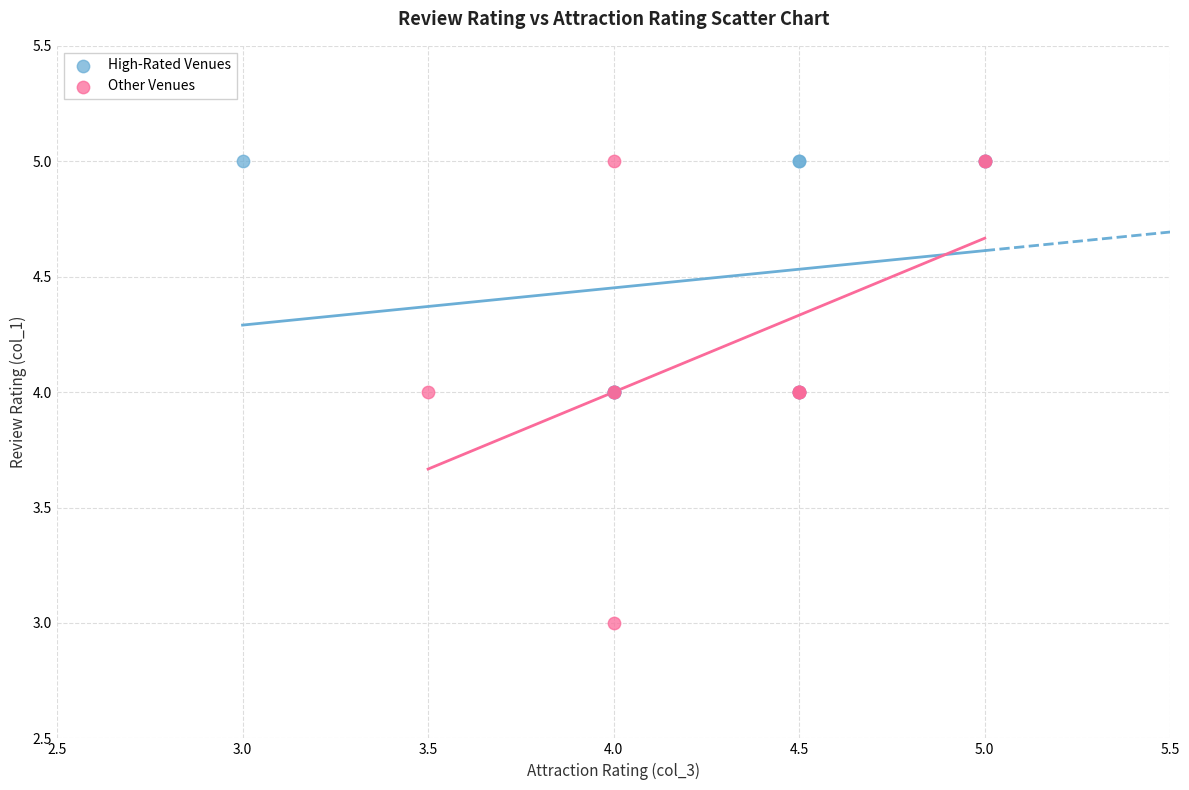

Which series contains the lowest Y value?

Other Venues